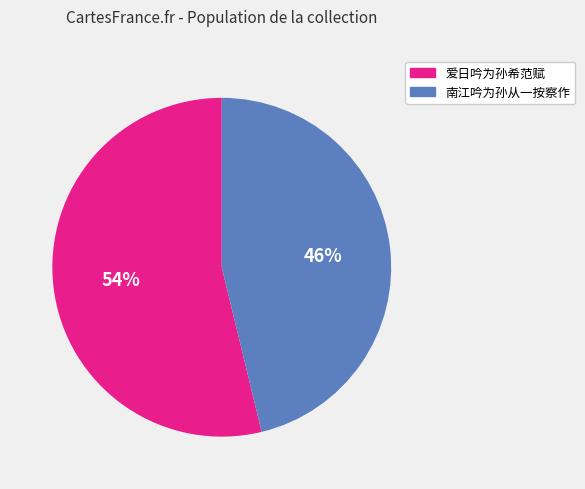

Is there any slice that represents more than half of the pie?

Yes